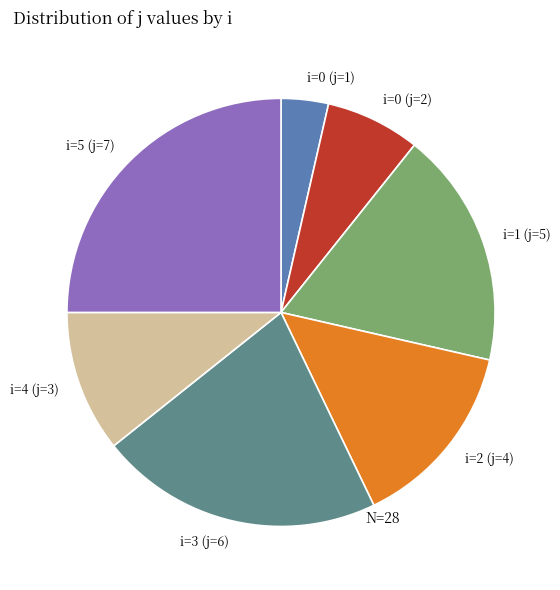

Rank the categories by value from highest to lowest.

i=5 (j=7), i=3 (j=6), i=1 (j=5), i=2 (j=4), i=4 (j=3), i=0 (j=2), i=0 (j=1)